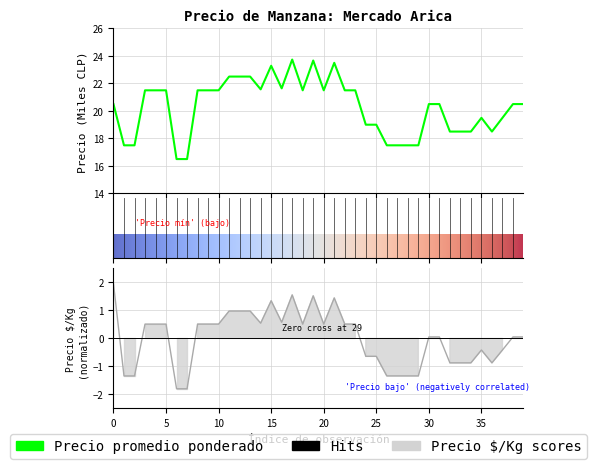

List the series in order of their peak value, lowest first.

Precio $/Kg, Precio promedio ponderado